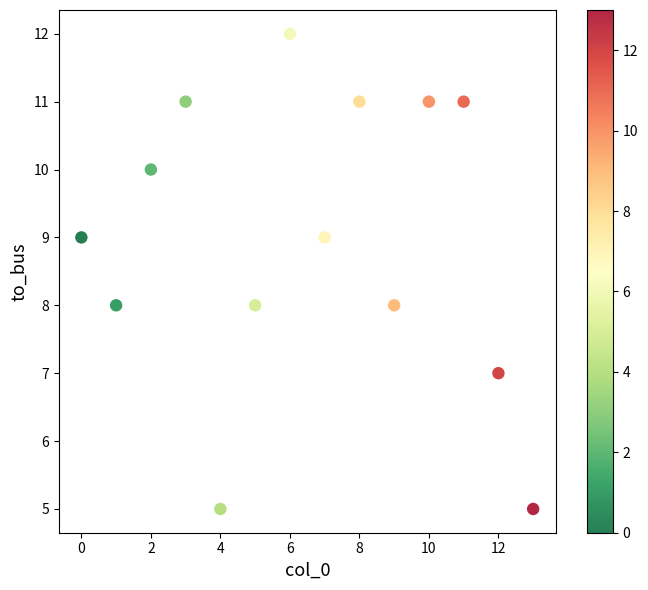

What is the range of Y values (max minus min)?

7